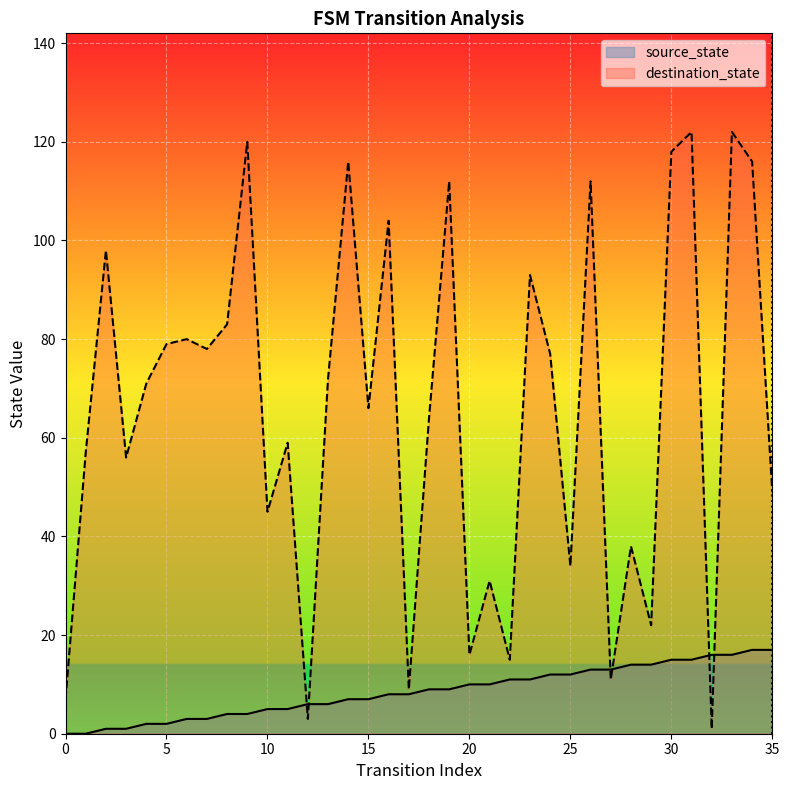

What is the highest value of the destination_state series?

122